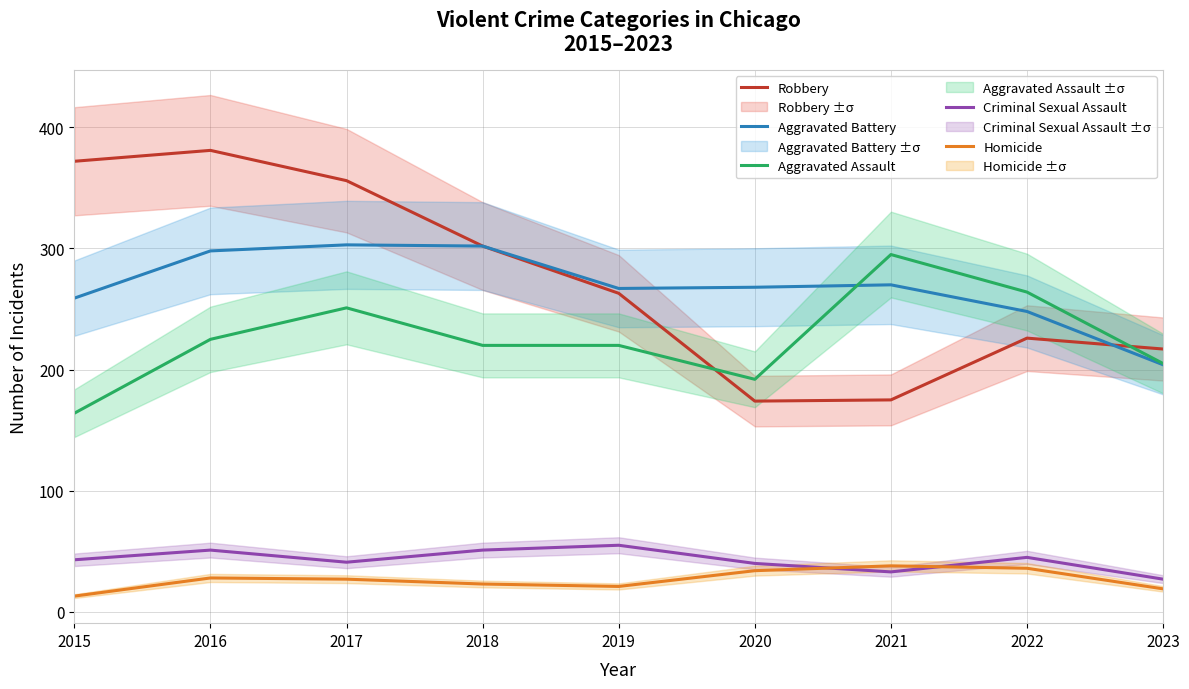

Which series has the largest total across all categories?

Robbery